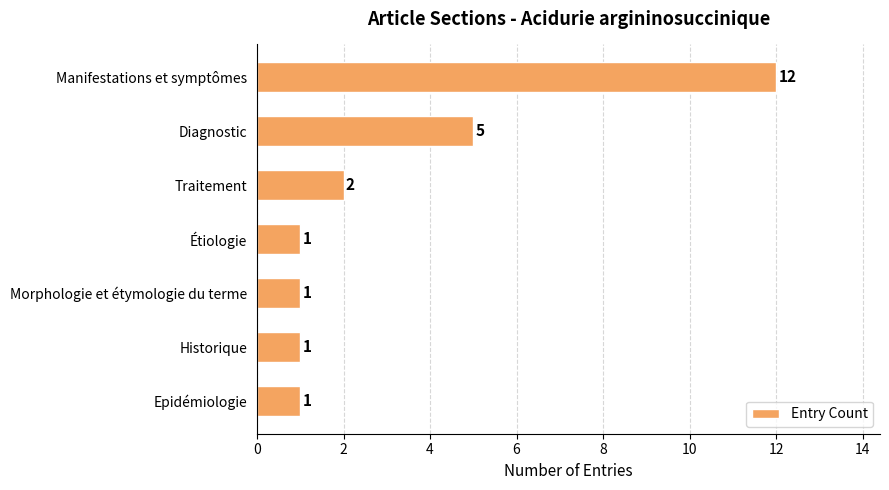

Does the chart contain any negative values?

No